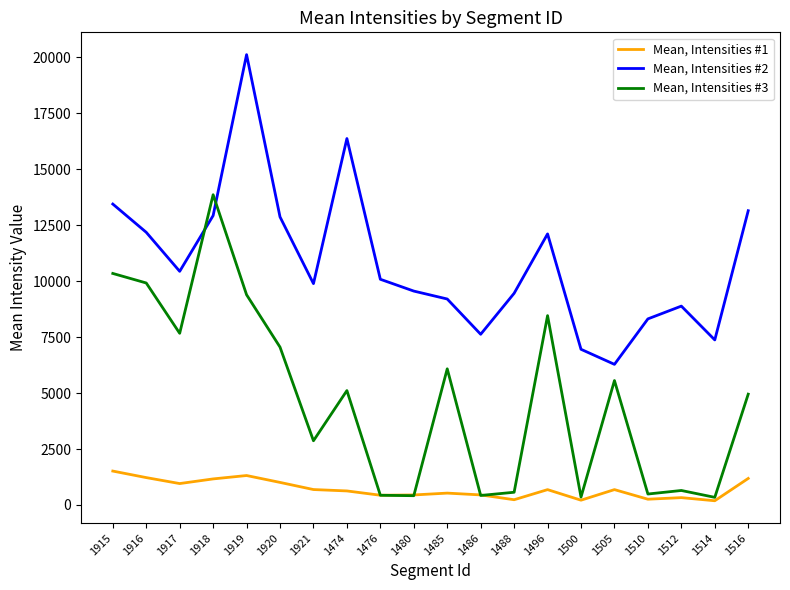

What is the sum of the Mean, Intensities #1 values at 1510 and 1480?

705.3